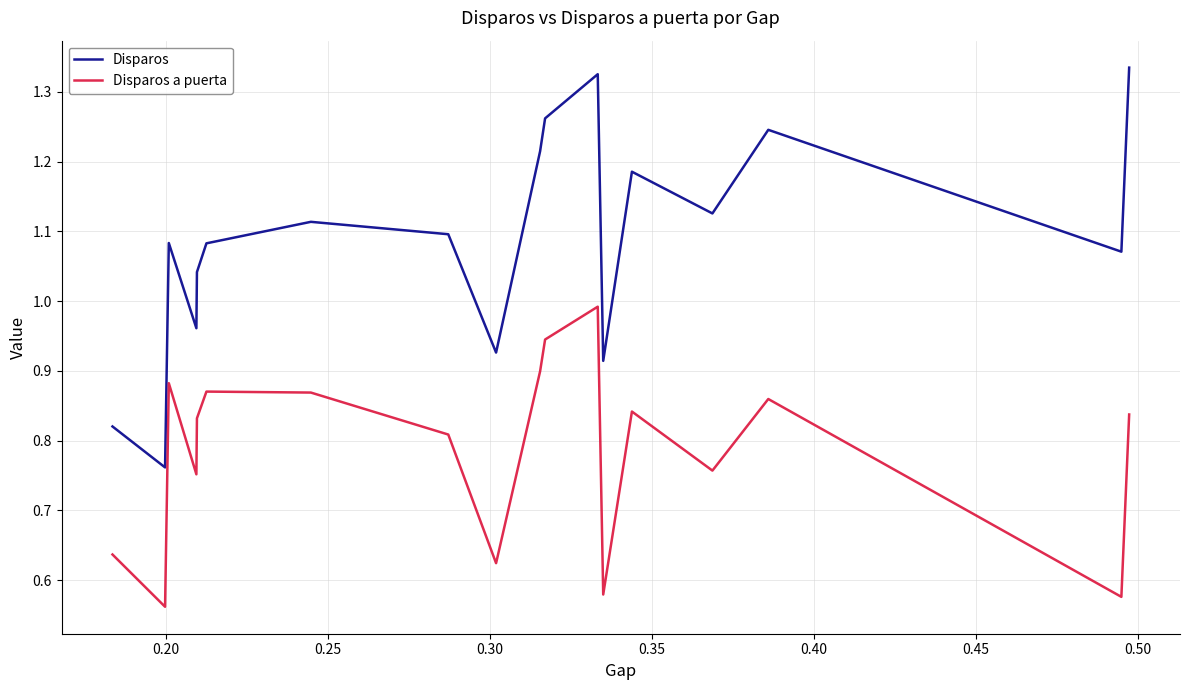

Rank the series by their average value, from lowest to highest.

Disparos a puerta, Disparos